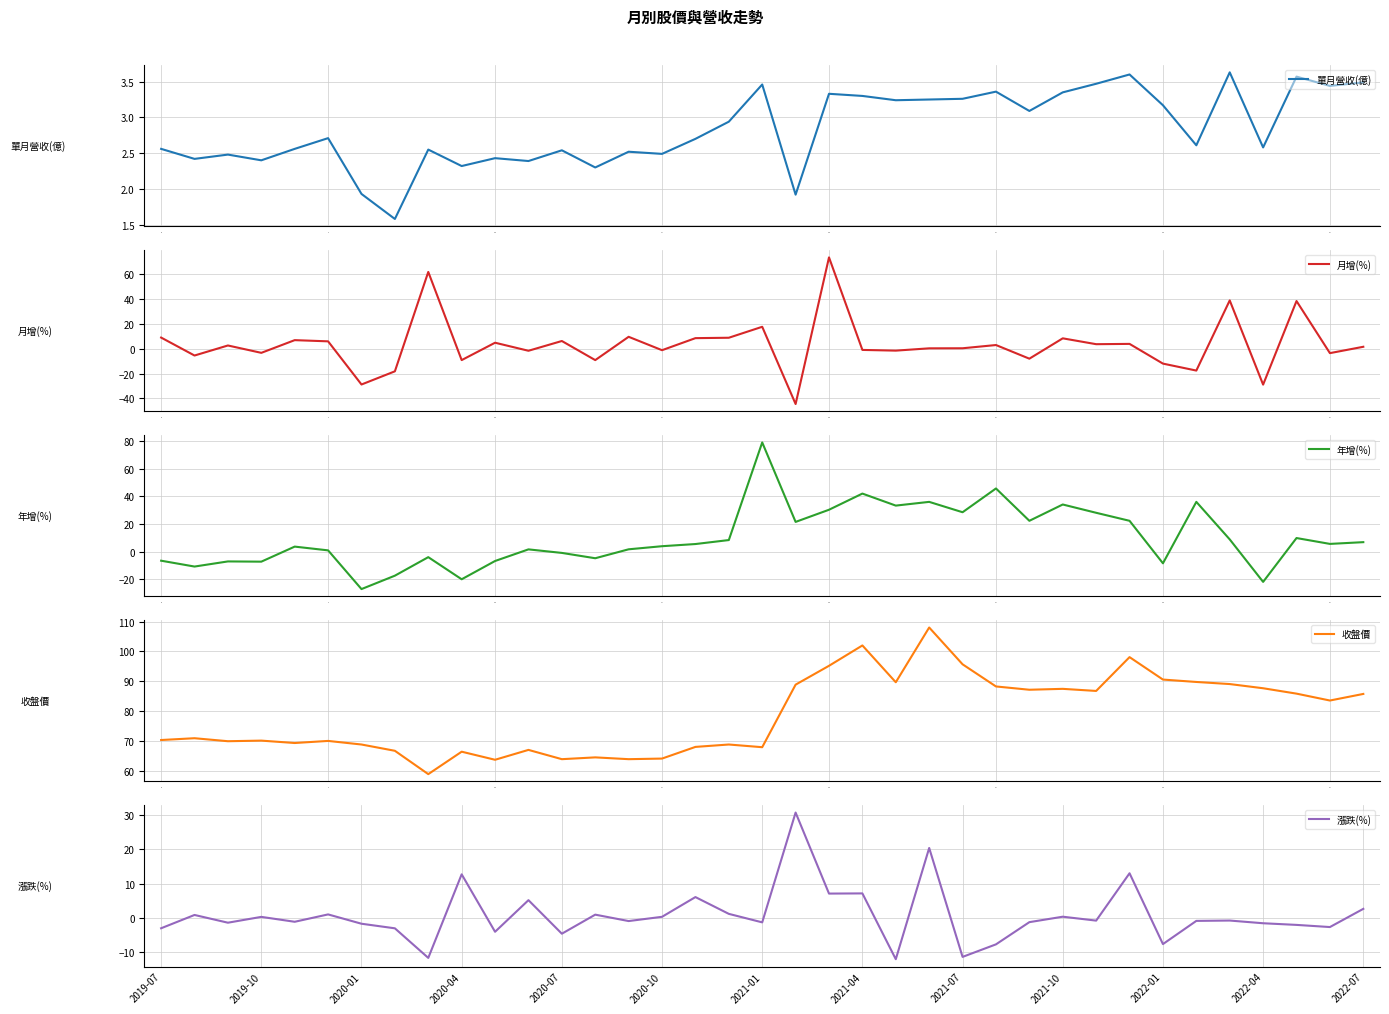

What are all the series names shown in the legend?

單月營收(億), 月增(%), 年增(%), 收盤價, 漲跌(%)